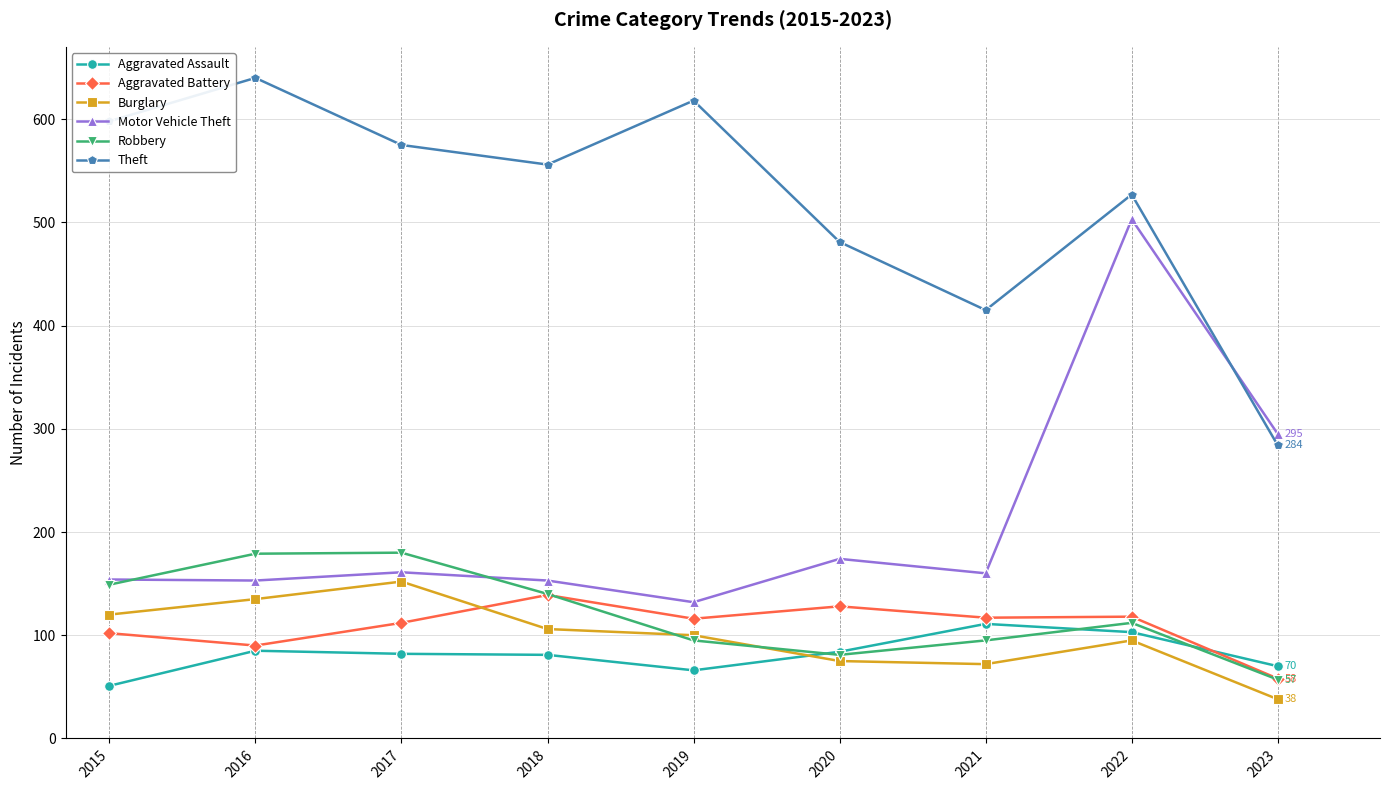

The Theft series shows 314 at 2019. True or false?

False